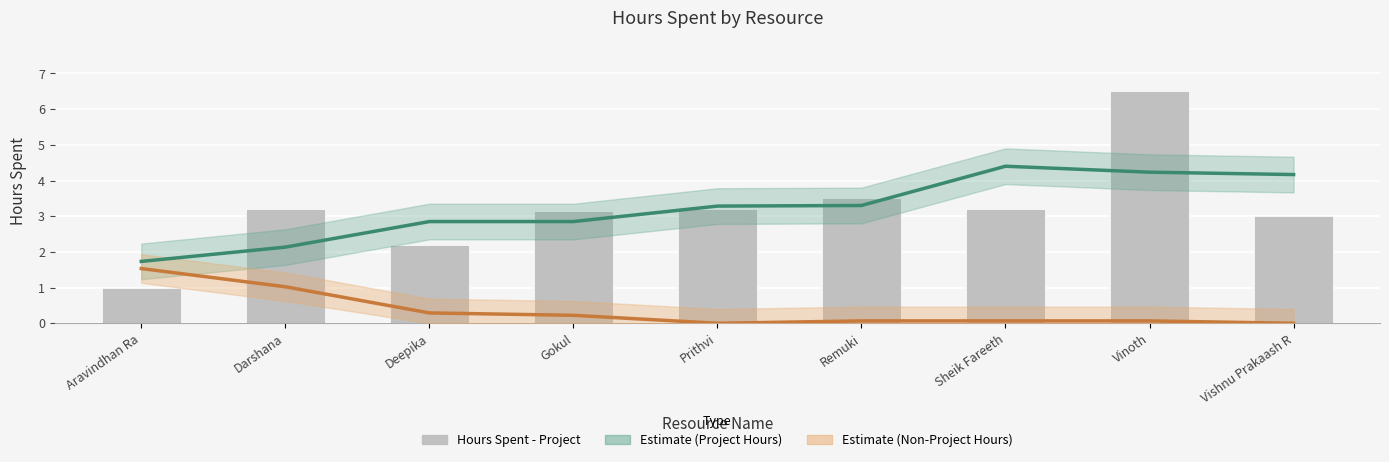

What is the label of the 1st bar from the right?

Vishnu Prakaash R